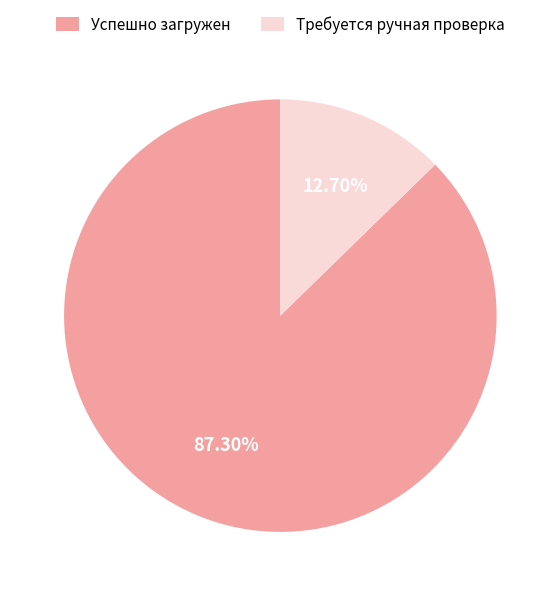

The Успешно загружен slice represents 87% of the pie. True or false?

True